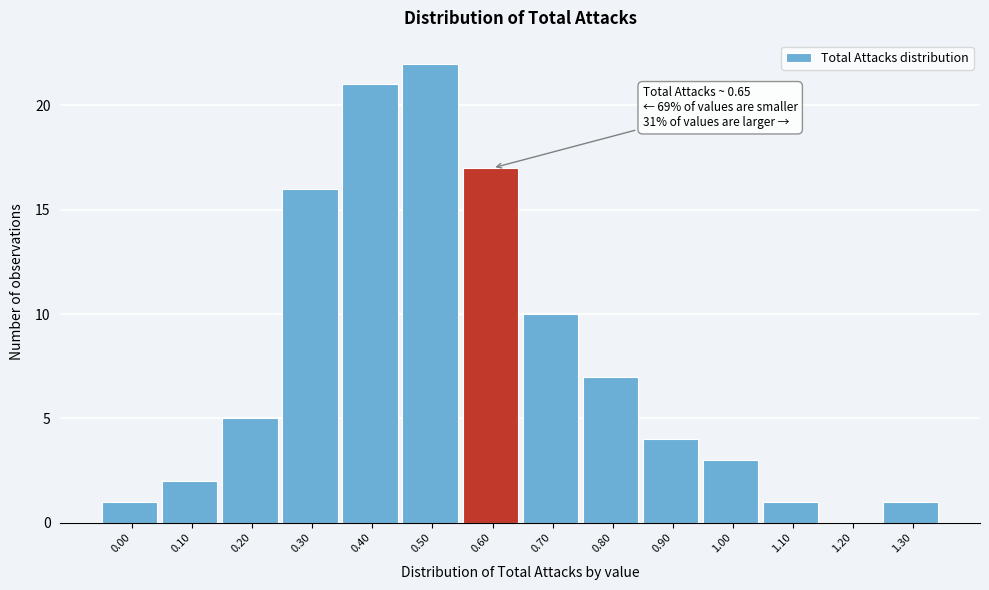

Reading left to right, what are all the values shown in this chart?

0.00=1	0.10=2	0.20=5	0.30=16	0.40=21	0.50=22	0.60=17	0.70=10	0.80=7	0.90=4	1.00=3	1.10=1	1.20=0	1.30=1